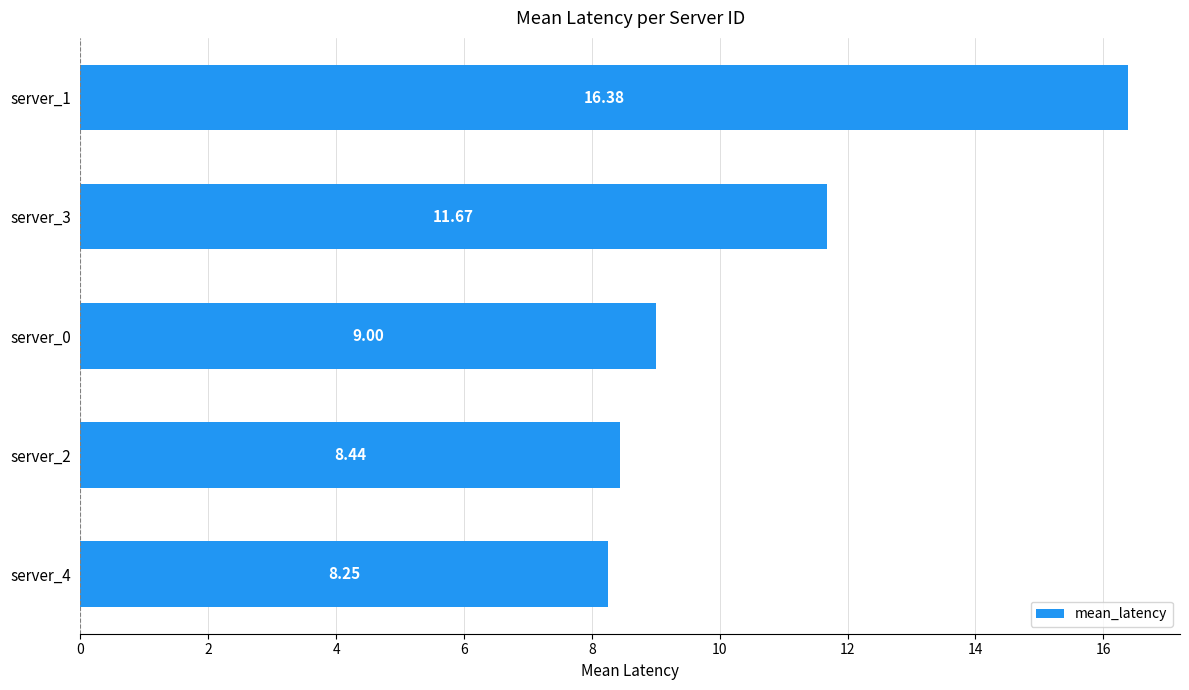

What is the sum of all values?

53.7